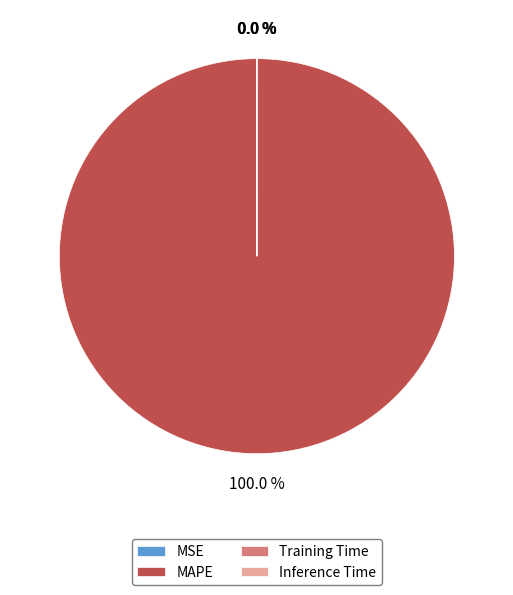

Count the number of slices in the pie.

4